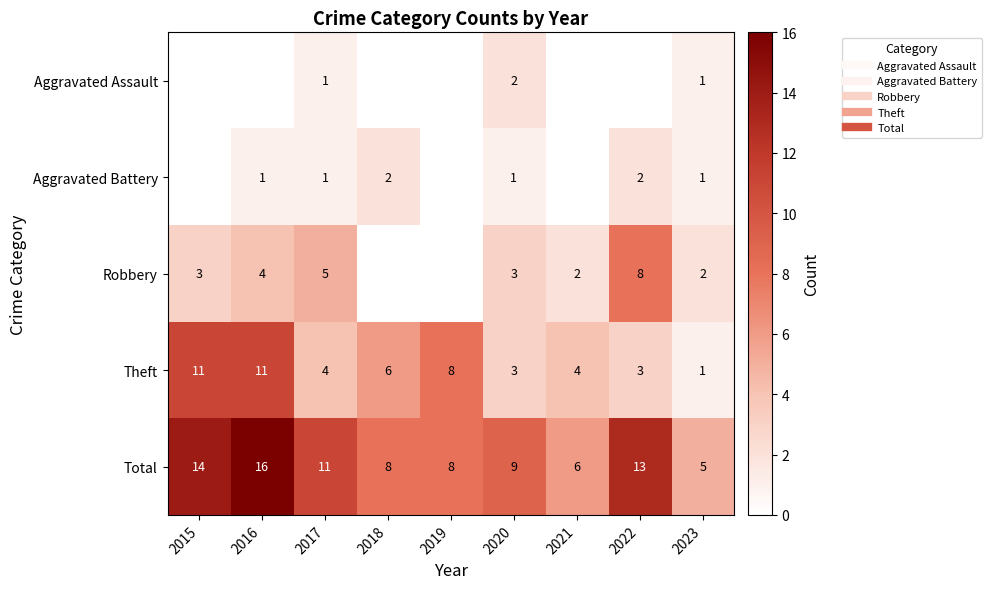

Which category has the highest value in the Theft series?

2015